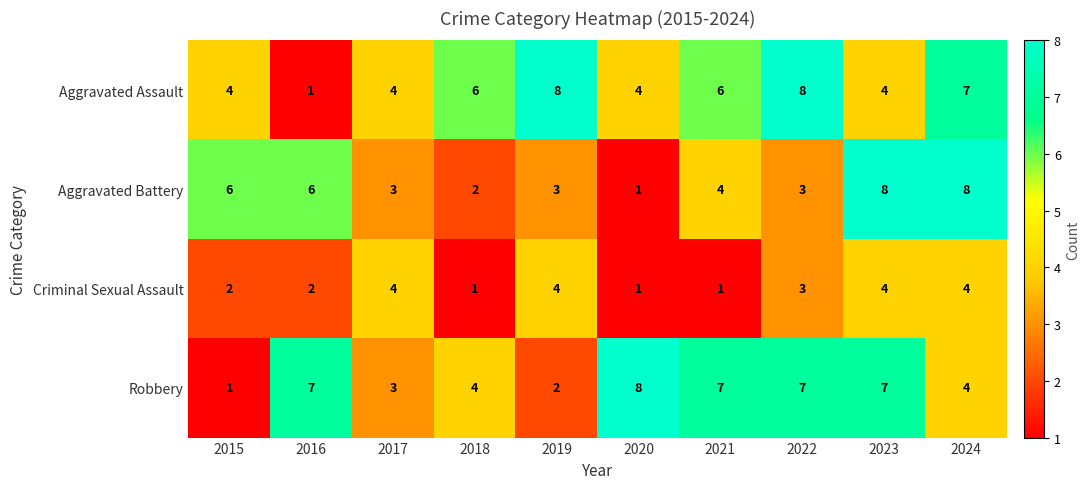

How many series are shown in this chart?

4